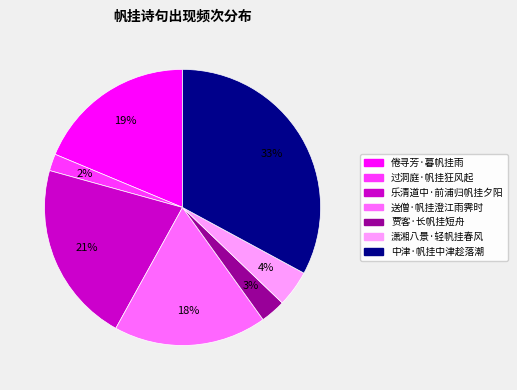

What percentage is the 过洞庭·帆挂狂风起 slice, to the nearest percent?

2%